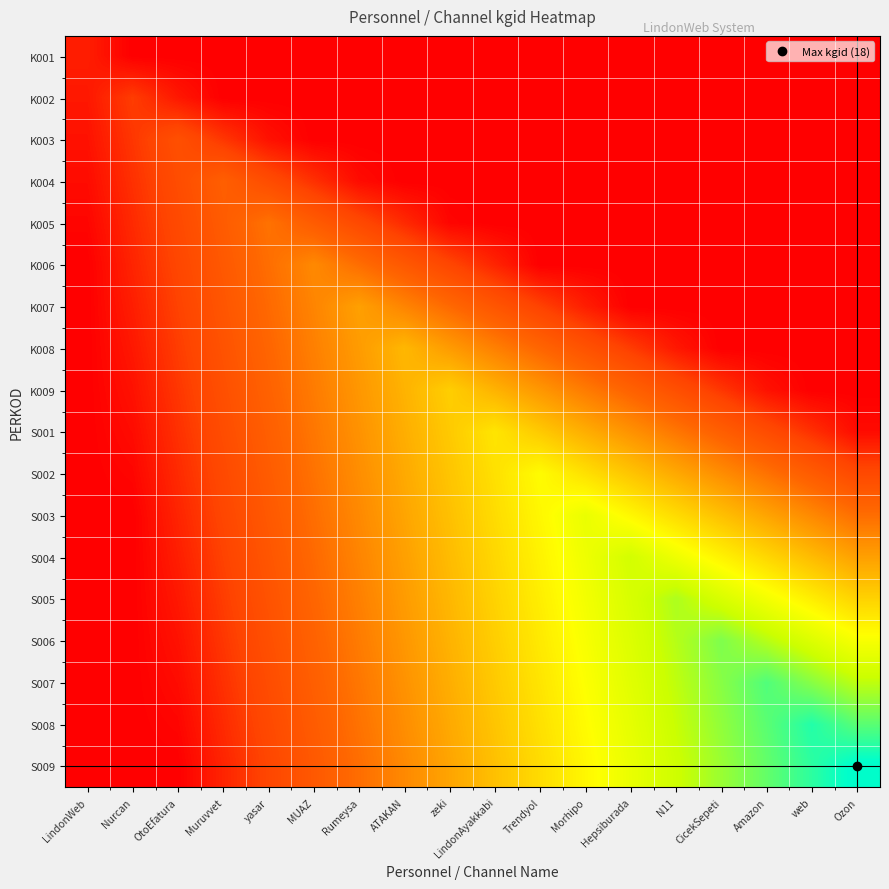

List the series in order of their peak value, highest first.

S009, S008, S007, S006, S005, S004, S003, S002, S001, K009, K008, K007, K006, K005, K004, K003, K002, K001